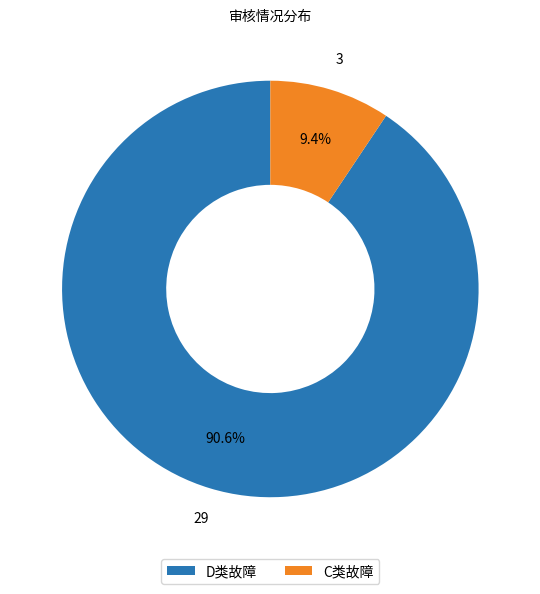

Is it true that C类故障 is 1% of the pie?

False